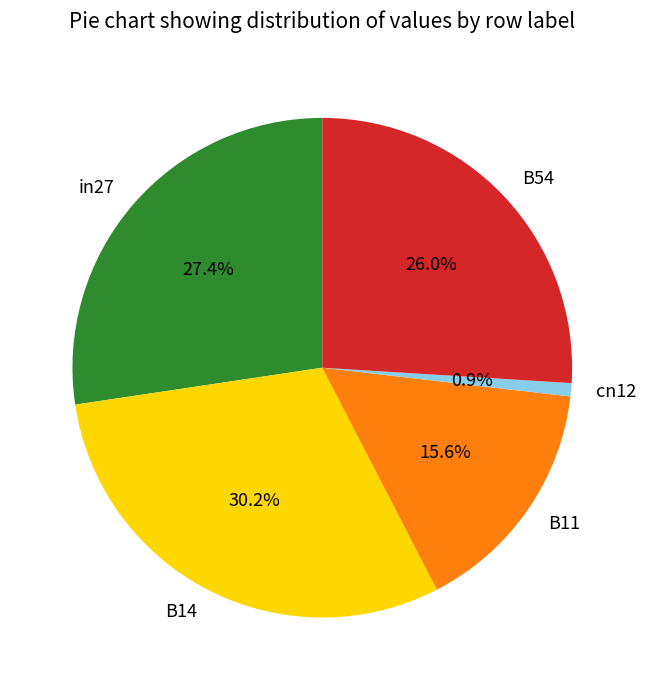

To the nearest percent, what is the difference between the largest and smallest slice percentages?

29%